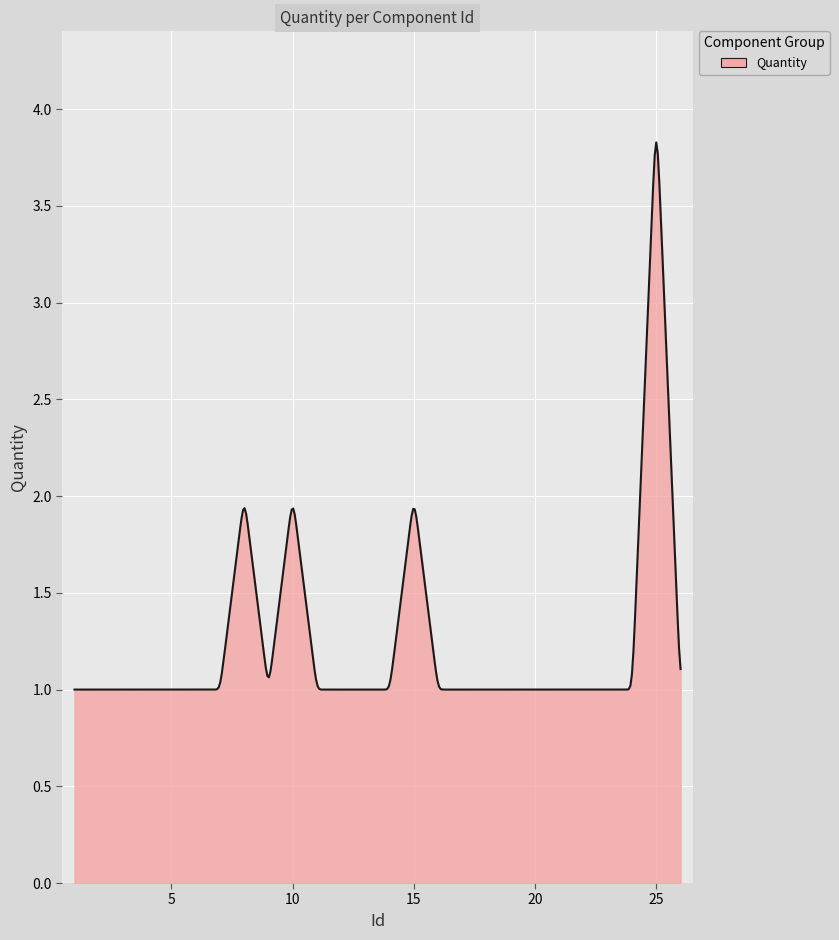

How many lines are shown in the chart?

1